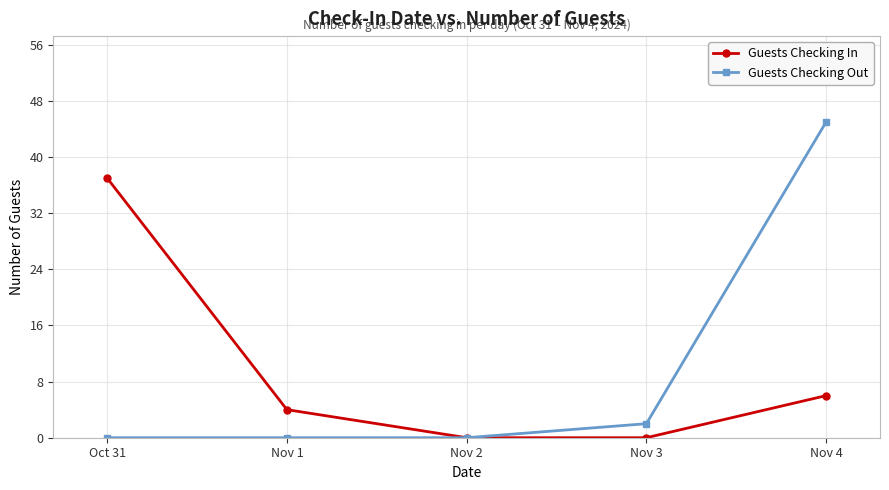

Is it true that Guests Checking In equals 0 at Nov 3?

True